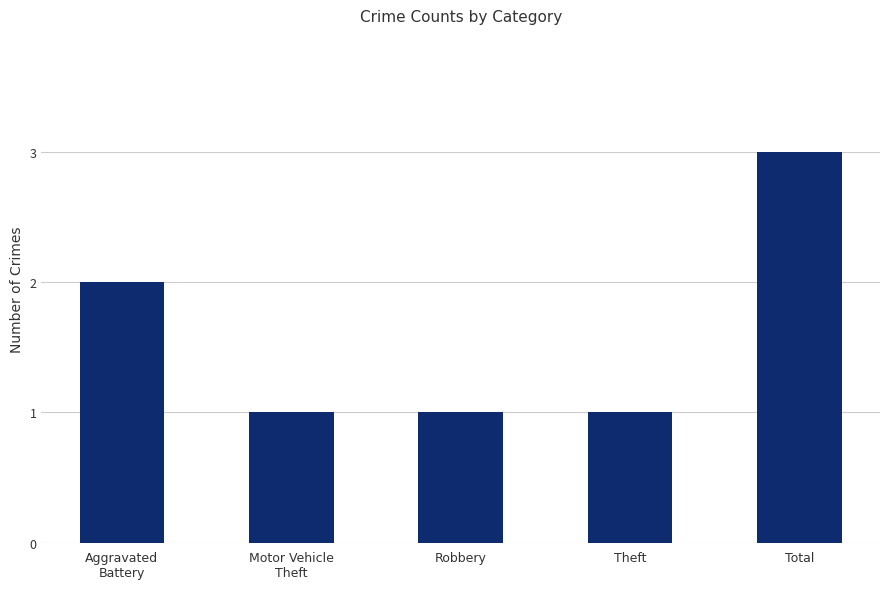

What is the label of the 5th bar from the left?

Total